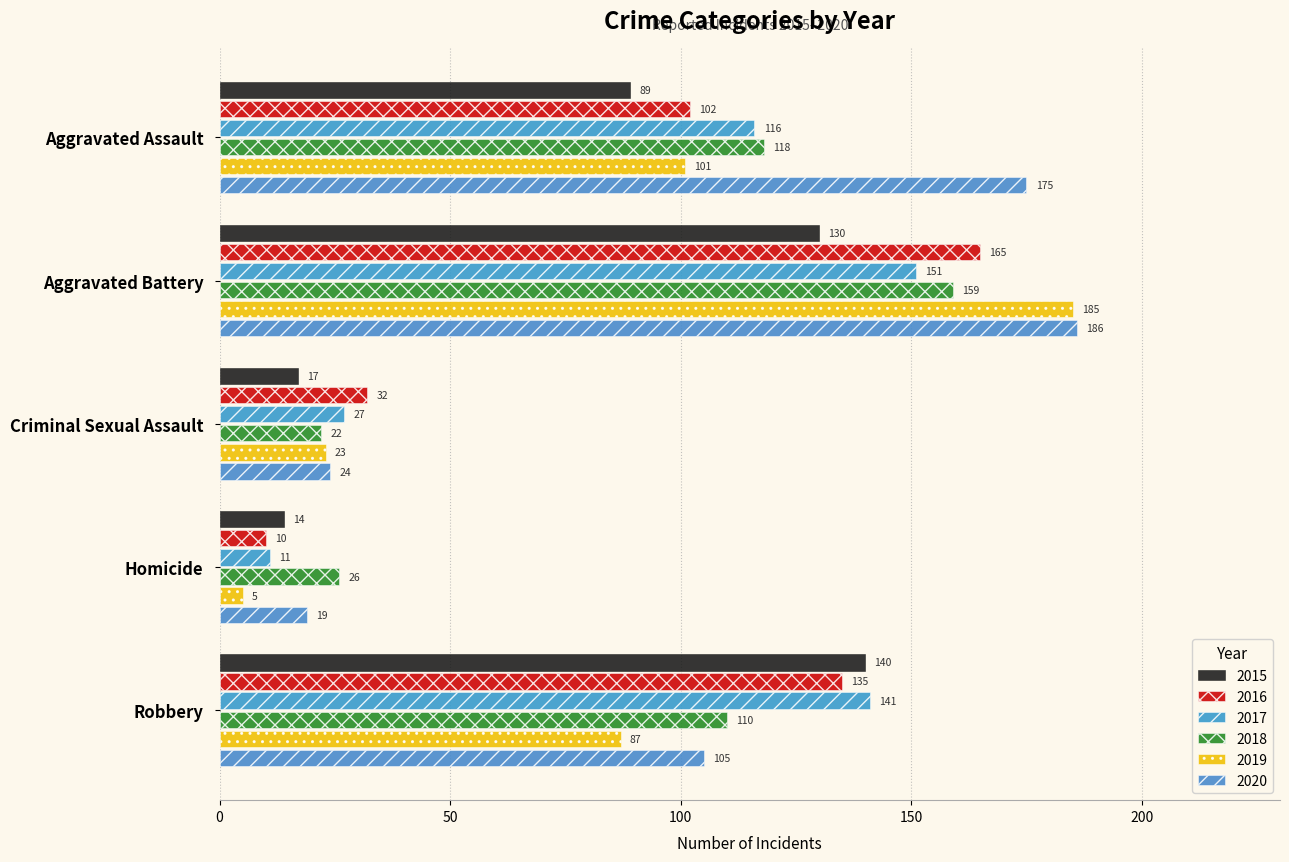

What is the label of the 2nd bar from the right?

Homicide